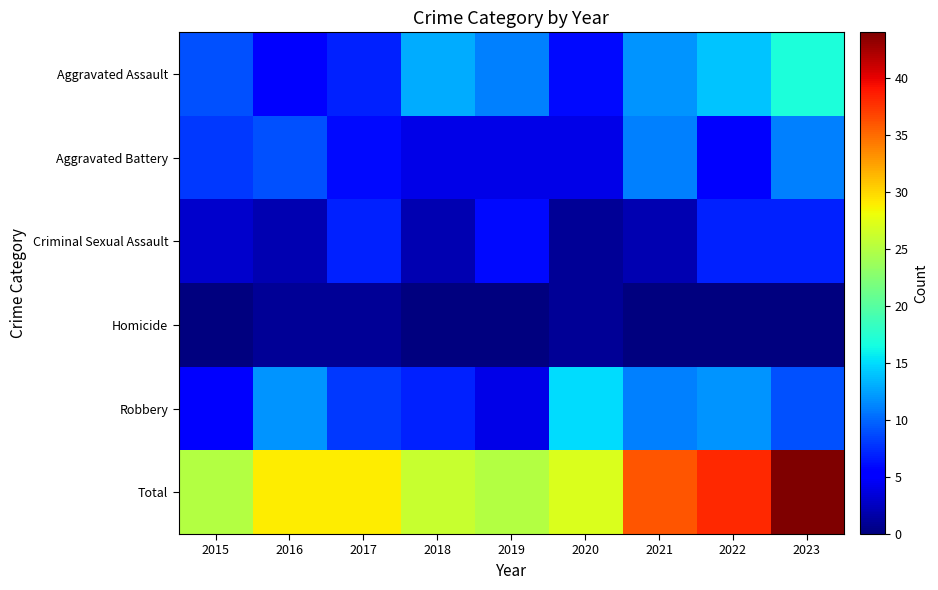

Reading left to right, what are all the values shown in this chart?

Aggravated Assault: 2015=9	2016=5	2017=7	2018=13	2019=11	2020=6	2021=12	2022=14	2023=17
Aggravated Battery: 2015=8	2016=9	2017=6	2018=4	2019=4	2020=4	2021=11	2022=5	2023=11
Criminal Sexual Assault: 2015=3	2016=2	2017=7	2018=2	2019=6	2020=1	2021=2	2022=7	2023=7
Homicide: 2015=0	2016=1	2017=1	2018=0	2019=0	2020=1	2021=0	2022=0	2023=0
Robbery: 2015=5	2016=12	2017=8	2018=7	2019=4	2020=15	2021=11	2022=12	2023=9
Total: 2015=25	2016=29	2017=29	2018=26	2019=25	2020=27	2021=36	2022=38	2023=44